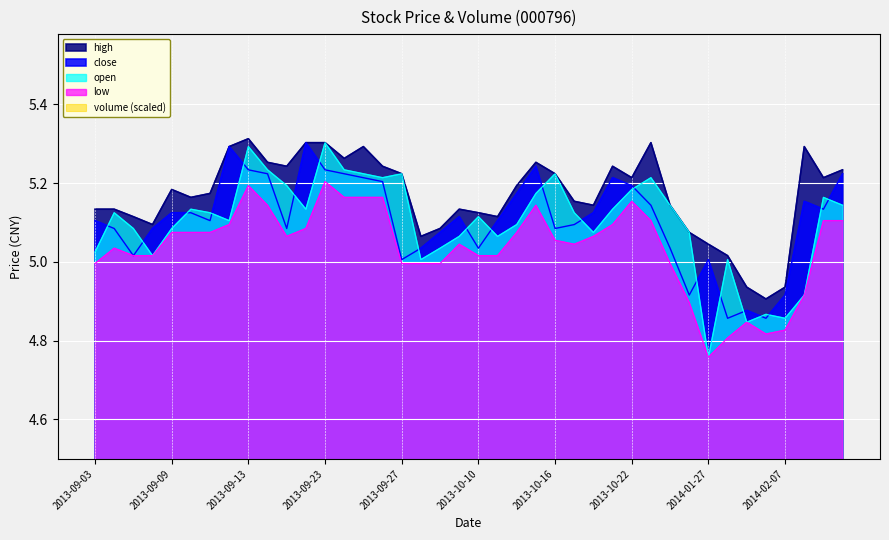

Which label corresponds to the largest value in the chart?

2013-09-13